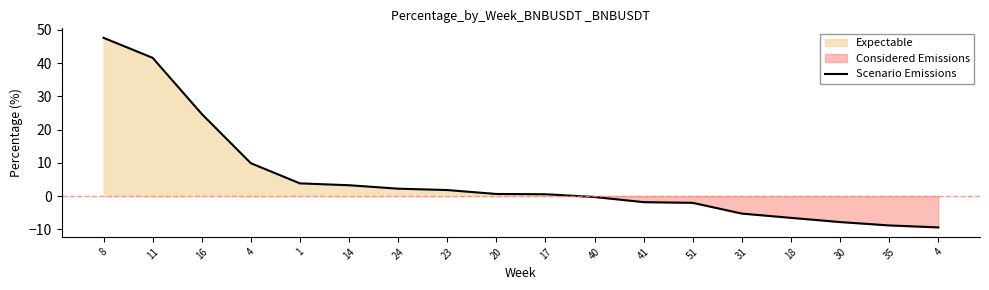

How many data points are less than 0?

8